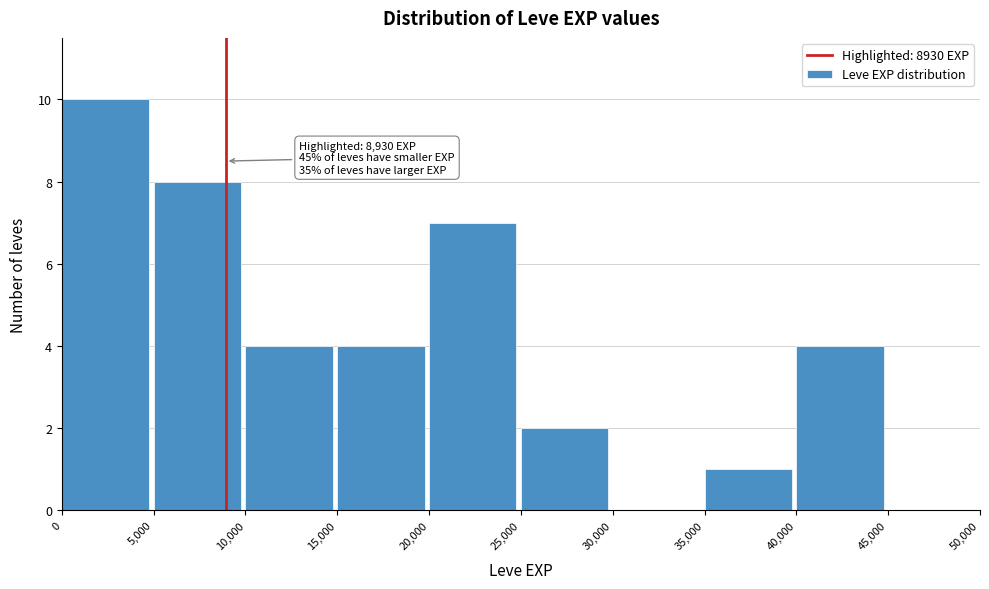

Which range on the x-axis has the tallest bar?

0 to 5,000